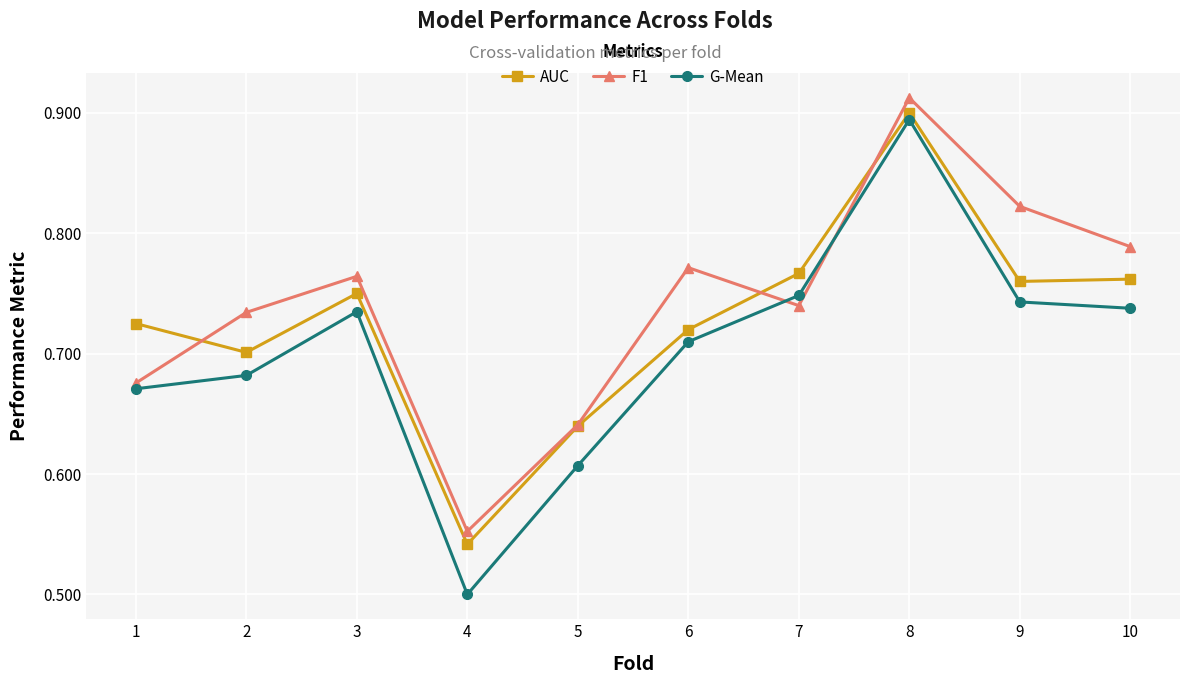

Which series changed the most between 1 and 10?

F1